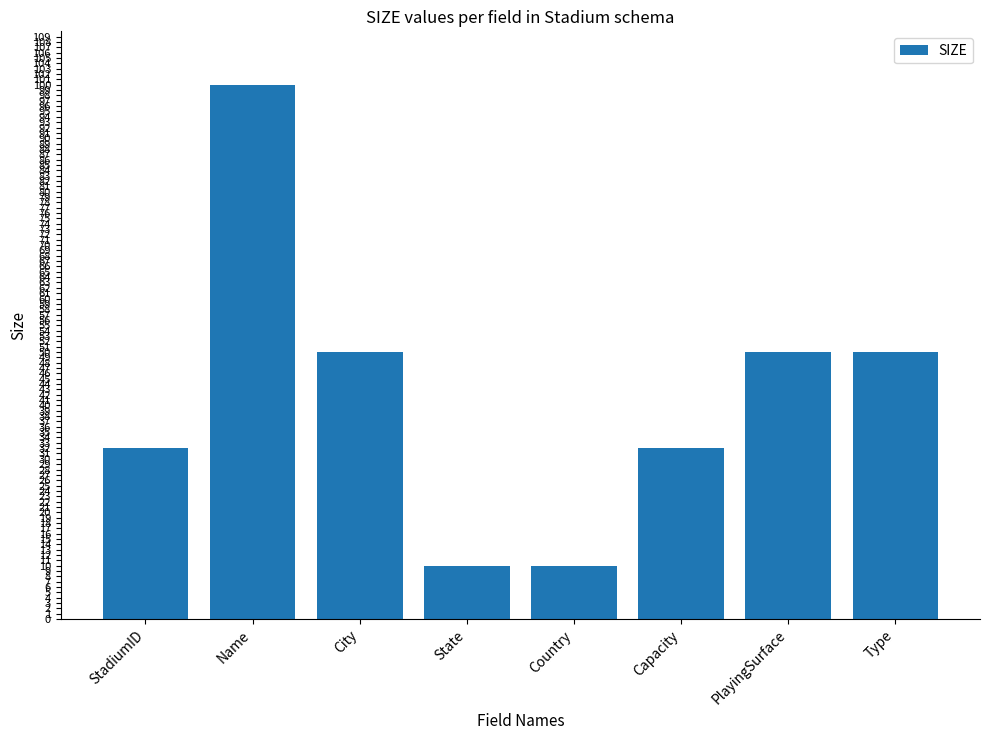

Between Name and Type, which is larger?

Name